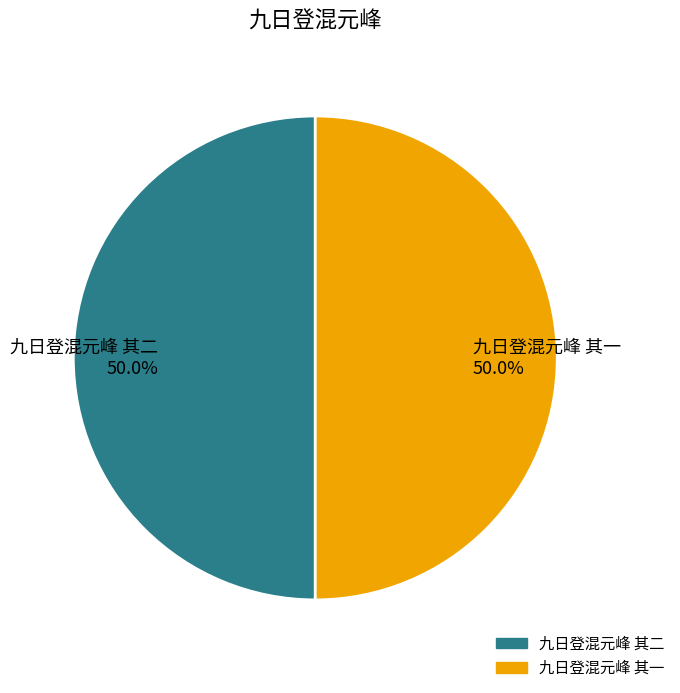

Approximately how many times larger is the value at 九日登混元峰 其一 50.0% compared to 九日登混元峰 其二 50.0%?

1.0